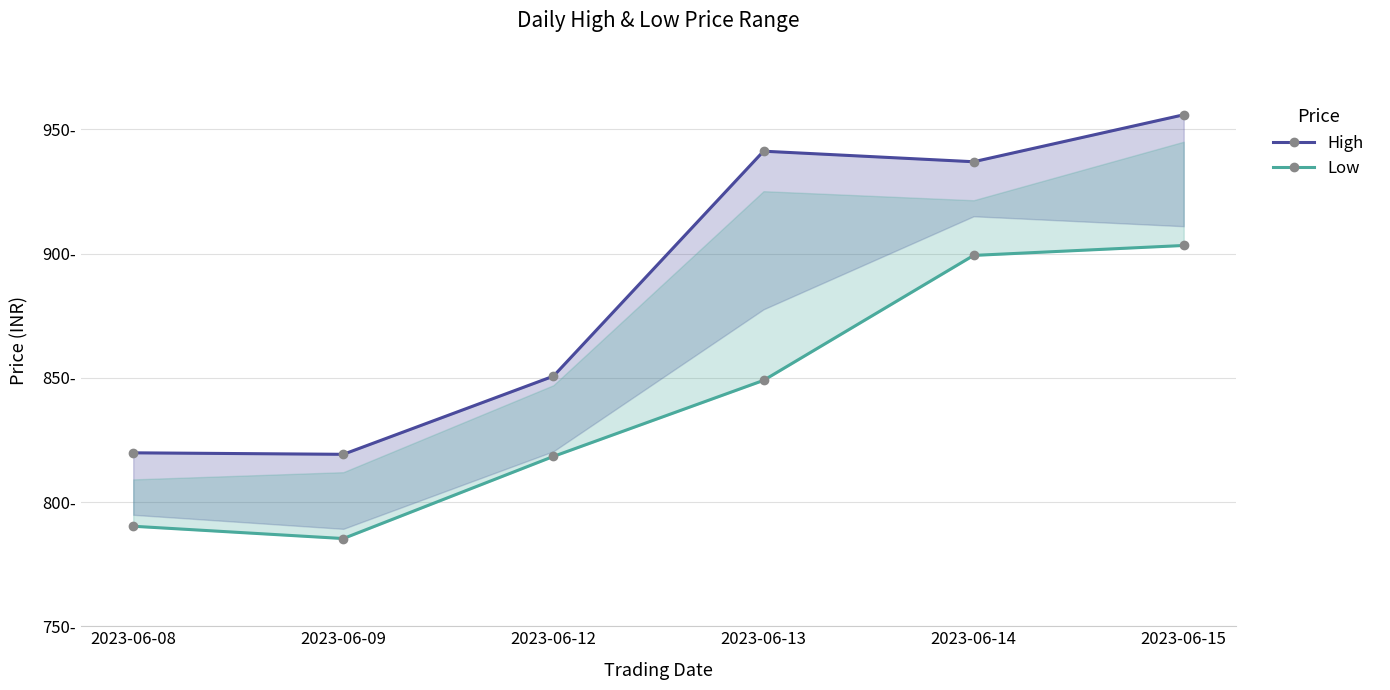

Count the number of data series in this chart.

2